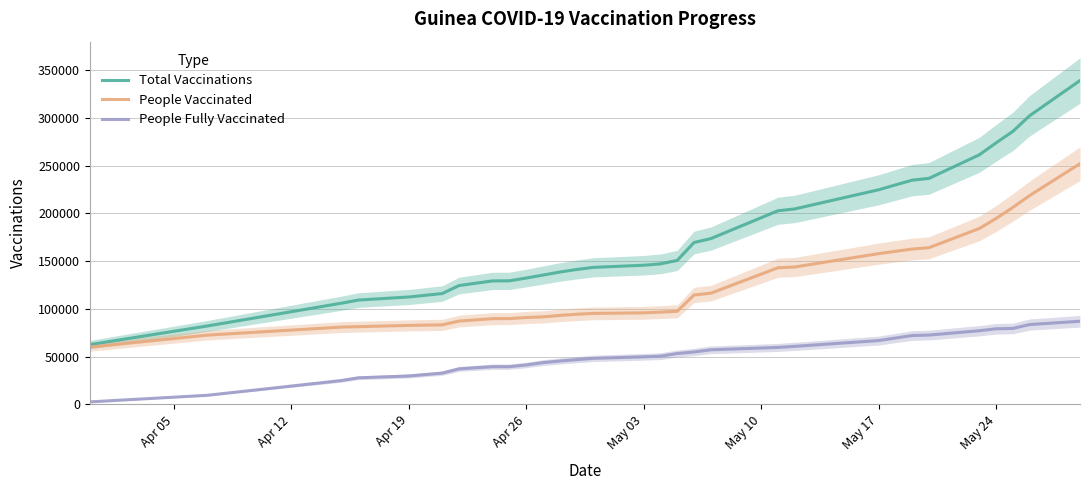

True or false: Total Vaccinations and People Fully Vaccinated cross at least once.

False